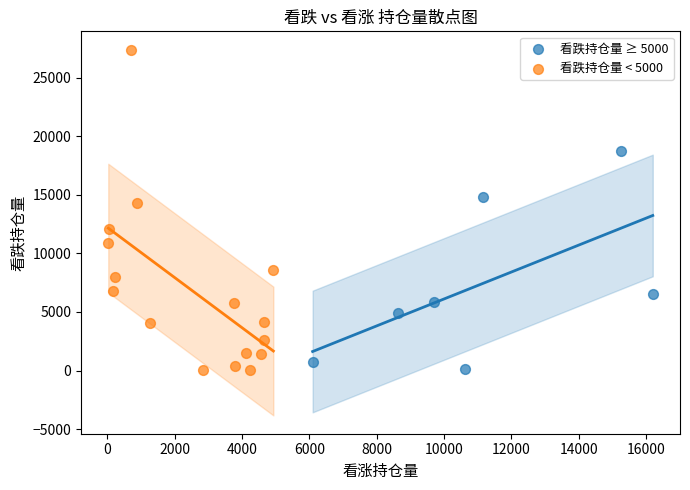

Which series has the largest Y range (max minus min)?

看跌持仓量 < 5000